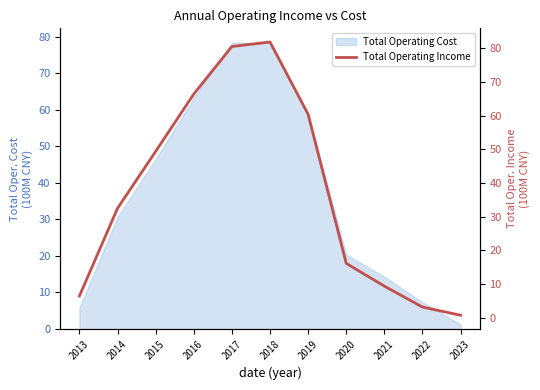

What is the value of the 11th point from the left?

0.8